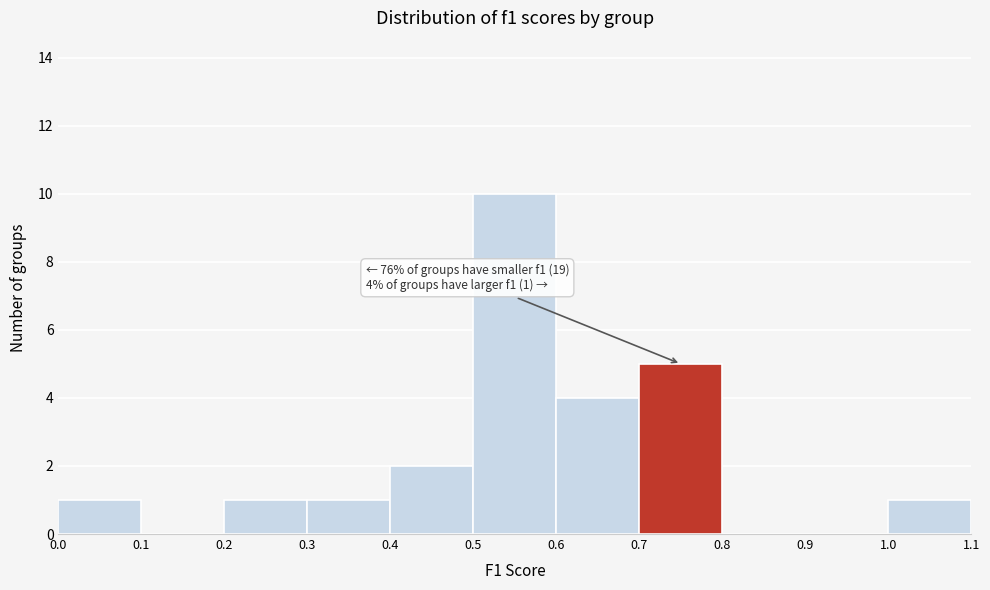

Over which range of the x-axis is the bar tallest?

0.5 to 0.6